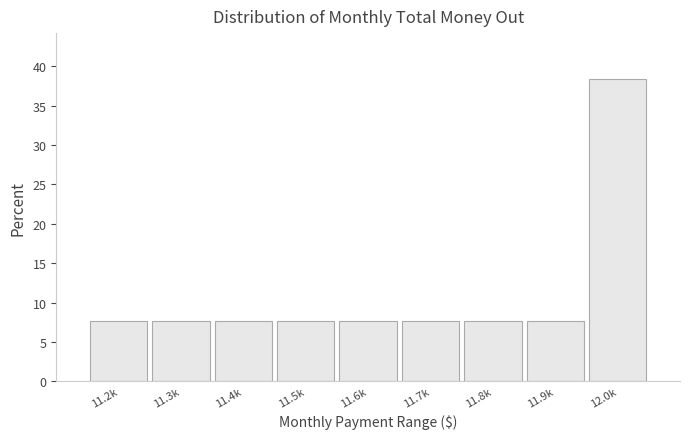

Reading left to right, extract all data points from this chart.

7.7	7.7	7.7	7.7	7.7	7.7	7.7	7.7	38.5